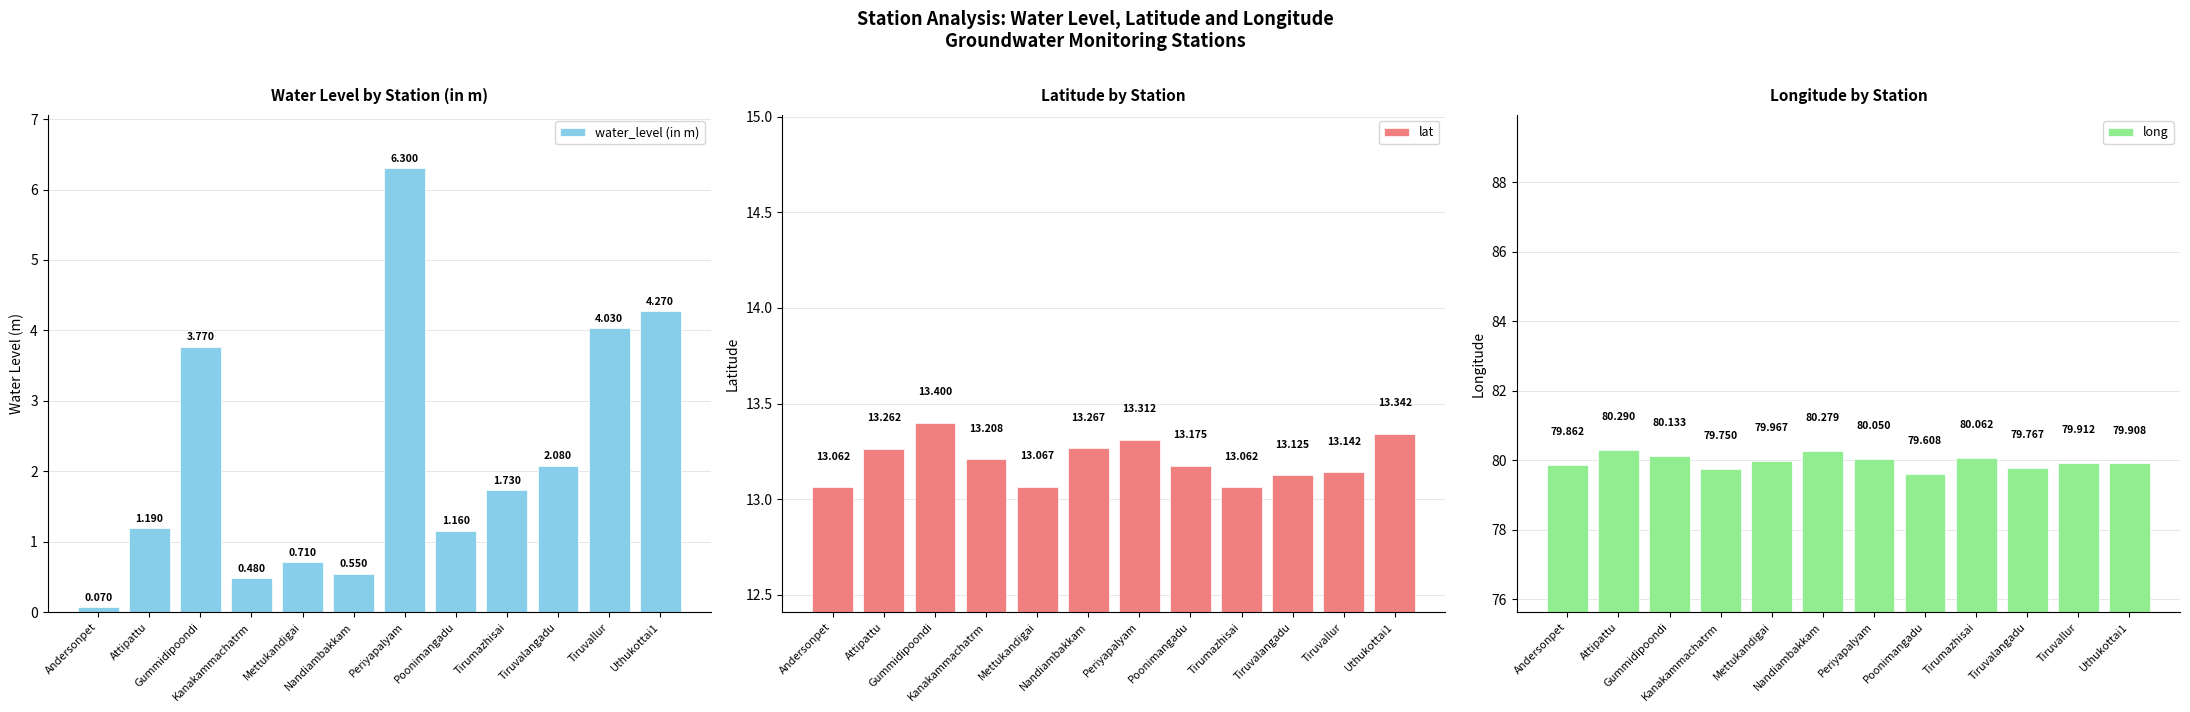

Is the value of water_level (in m) at Periyapalyam greater than the value of long at Nandiambakkam?

No